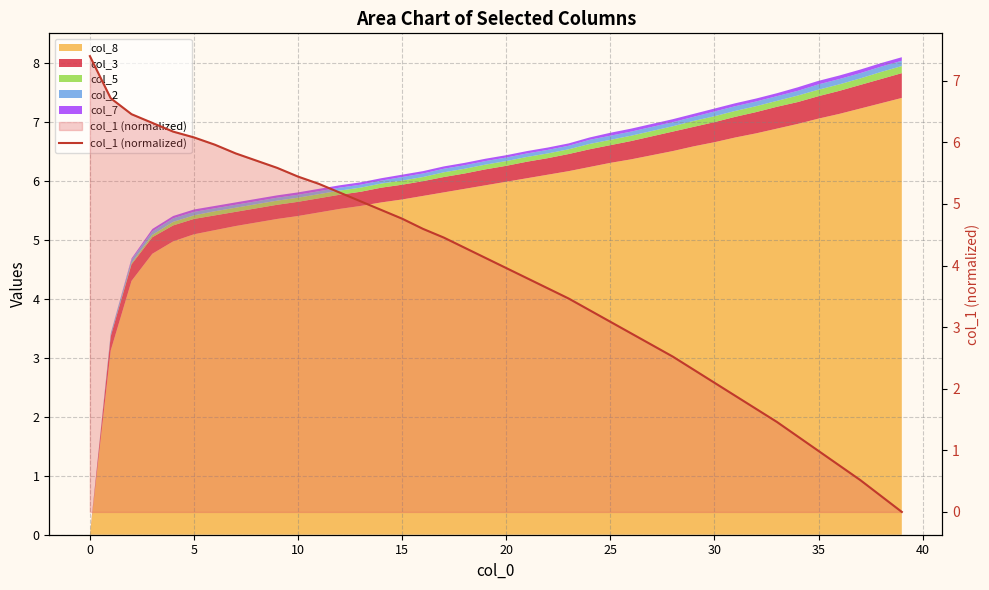

True or false: the data shows 1.6 at 23.

False